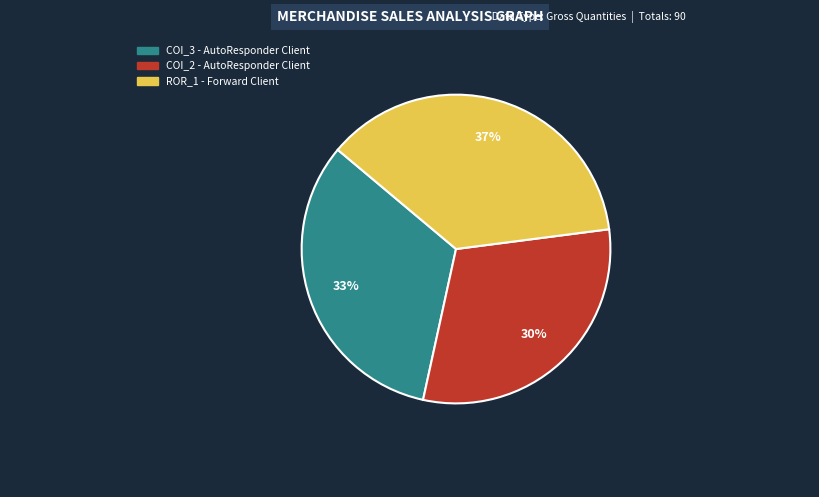

Is the sum of ROR_1 - Forward Client and COI_3 - AutoResponder Client greater than half?

Yes